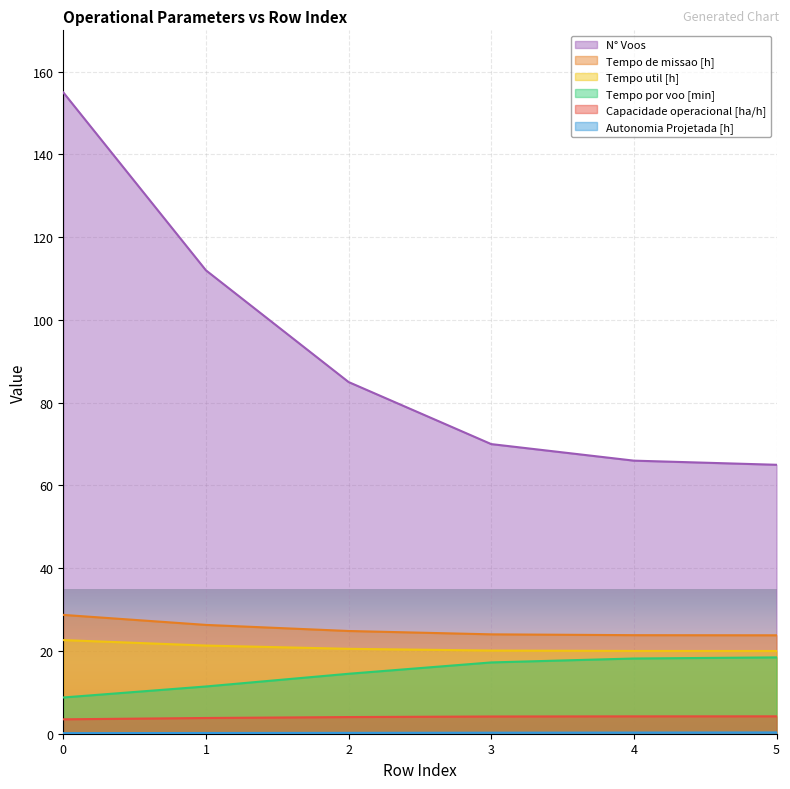

Rank the series at 3 from lowest to highest value.

Autonomia Projetada [h], Capacidade operacional [ha/h], Tempo por voo [min], Tempo util [h], Tempo de missao [h], N° Voos